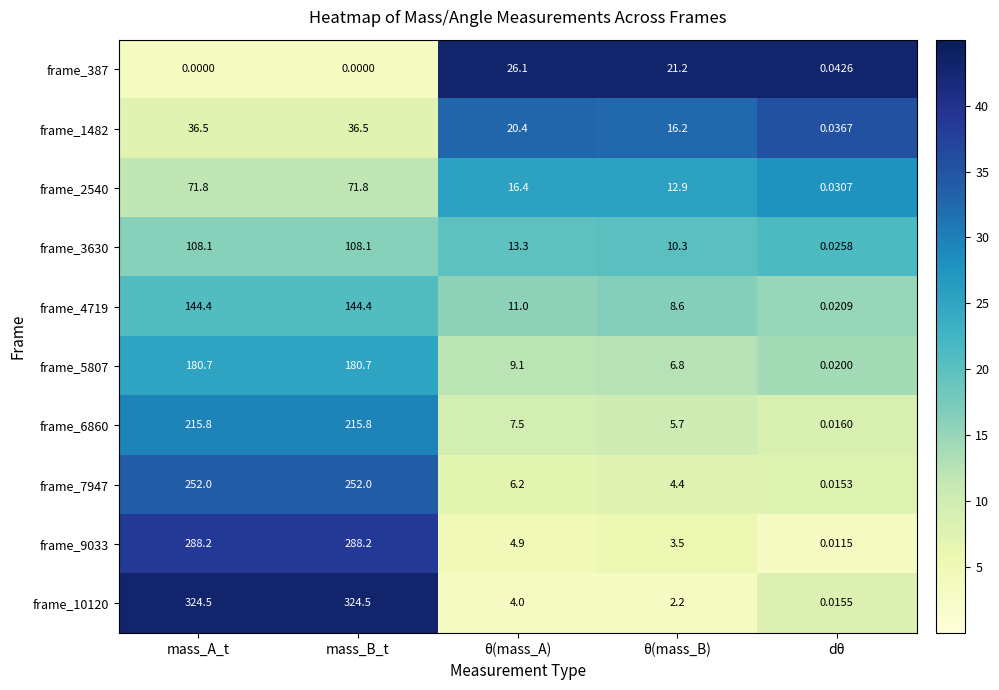

What is the total value across all series at mass_B_t?

1622.0